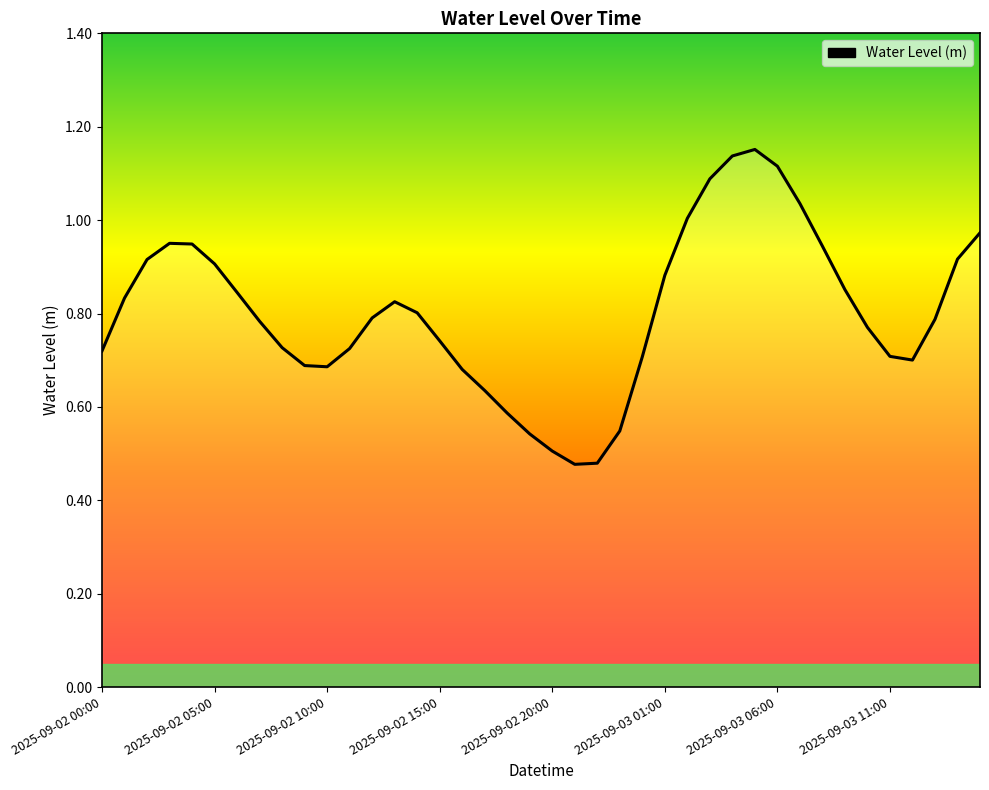

How many lines are shown in the chart?

1